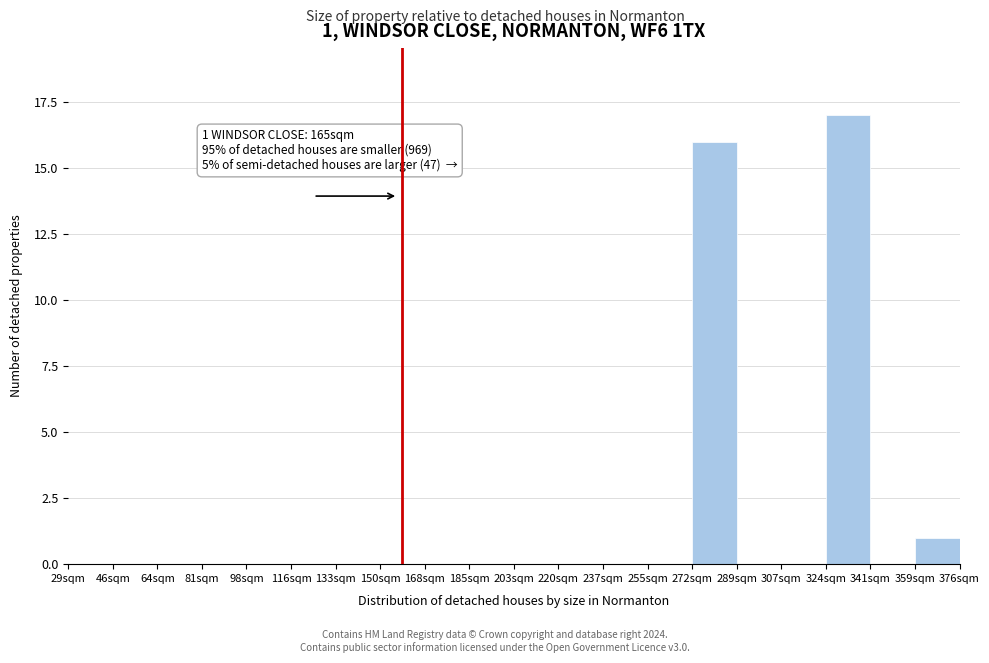

Reading right to left, transcribe all the data shown in this chart.

359sqm=1	341sqm=0	324sqm=17	307sqm=0	289sqm=0	272sqm=16	255sqm=0	237sqm=0	220sqm=0	203sqm=0	185sqm=0	168sqm=0	150sqm=0	133sqm=0	116sqm=0	98sqm=0	81sqm=0	64sqm=0	46sqm=0	29sqm=0